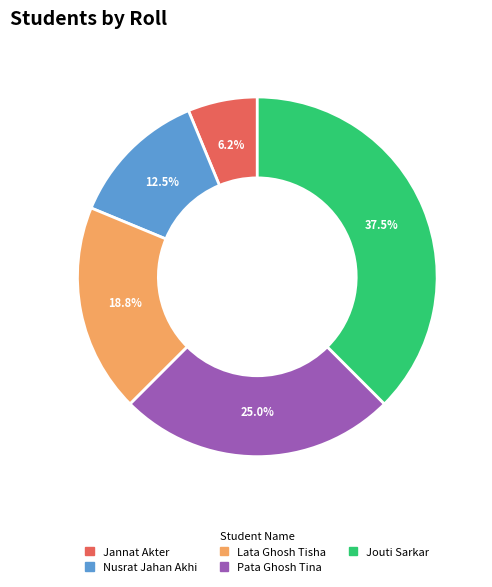

To the nearest percent, what is the combined percentage of Lata Ghosh Tisha and Pata Ghosh Tina?

44%